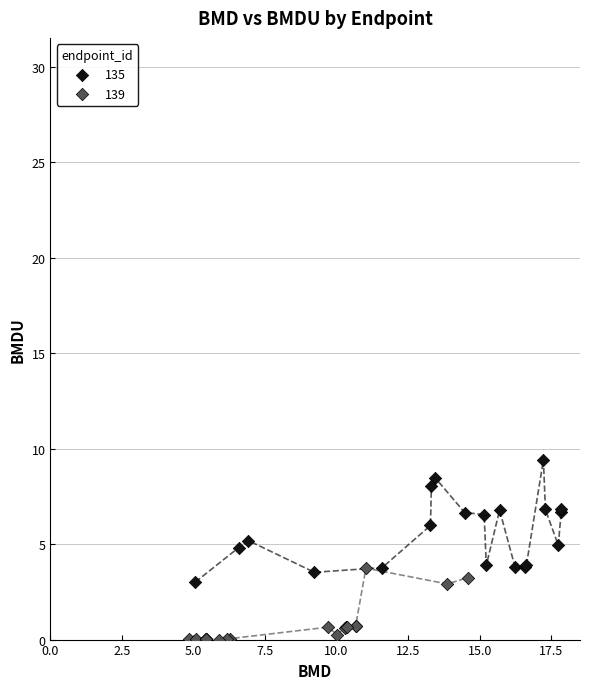

Which series reaches the maximum Y coordinate?

135